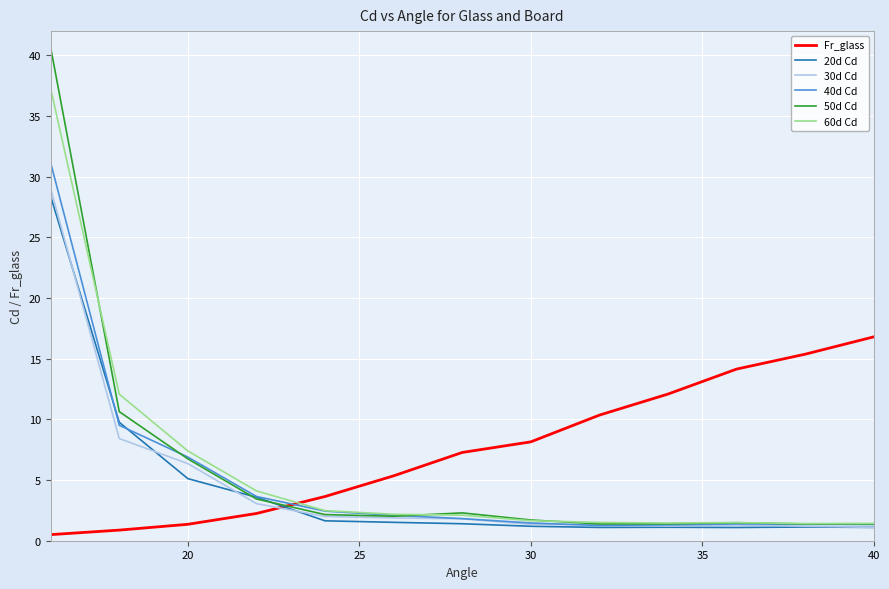

How many intersections are there between 60d Cd and Fr_glass?

1